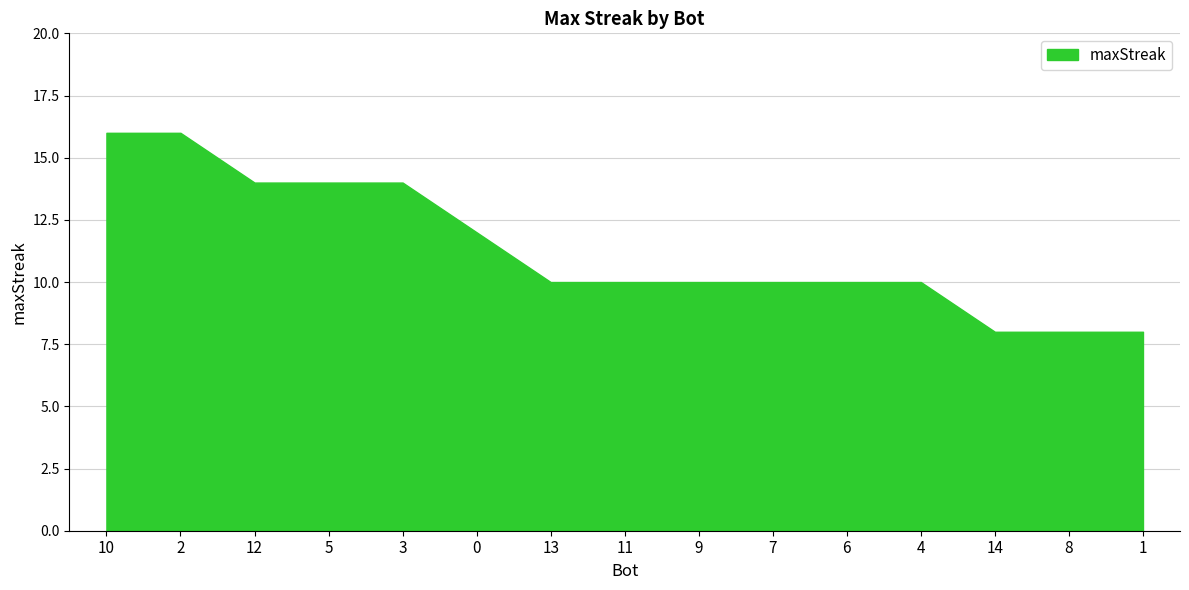

Read the value at 5.

14